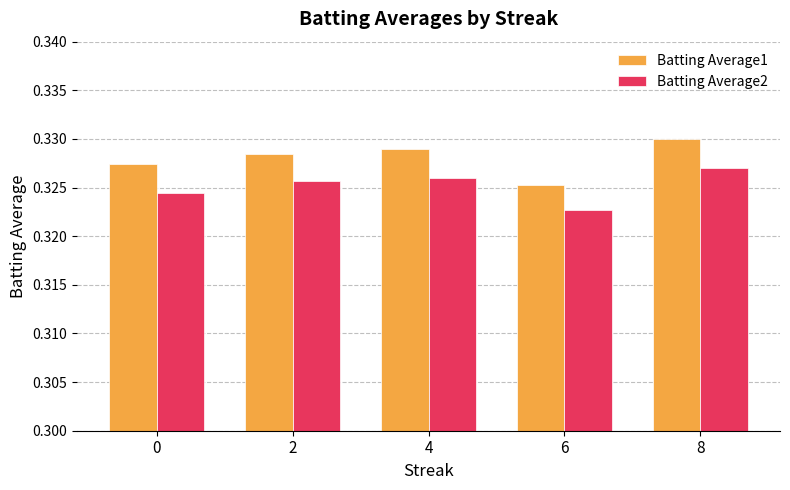

Between 6 and 8, which series saw the biggest shift?

Batting Average1